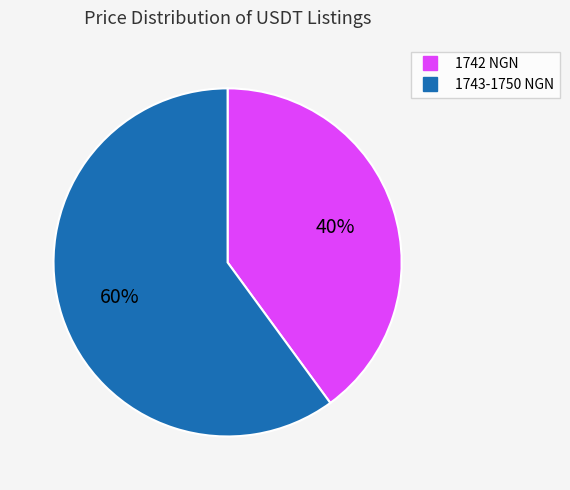

Does any single category account for the majority?

Yes